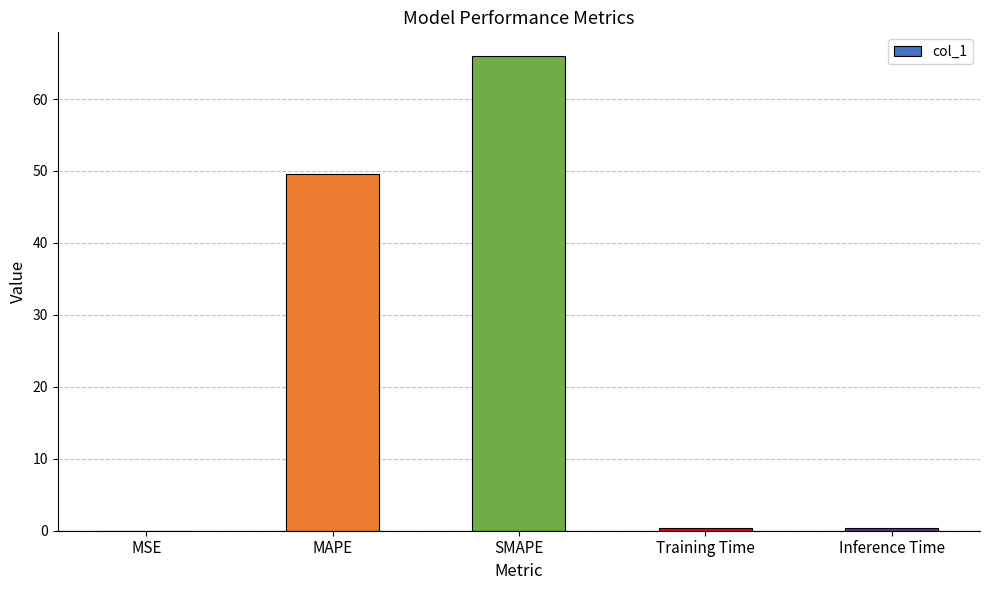

What value does the data have at SMAPE?

66.0